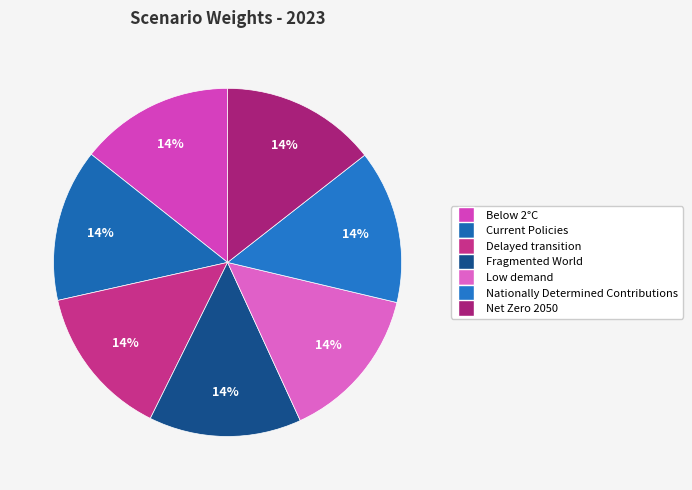

To the nearest percent, what percentage of the pie is Current Policies?

14%